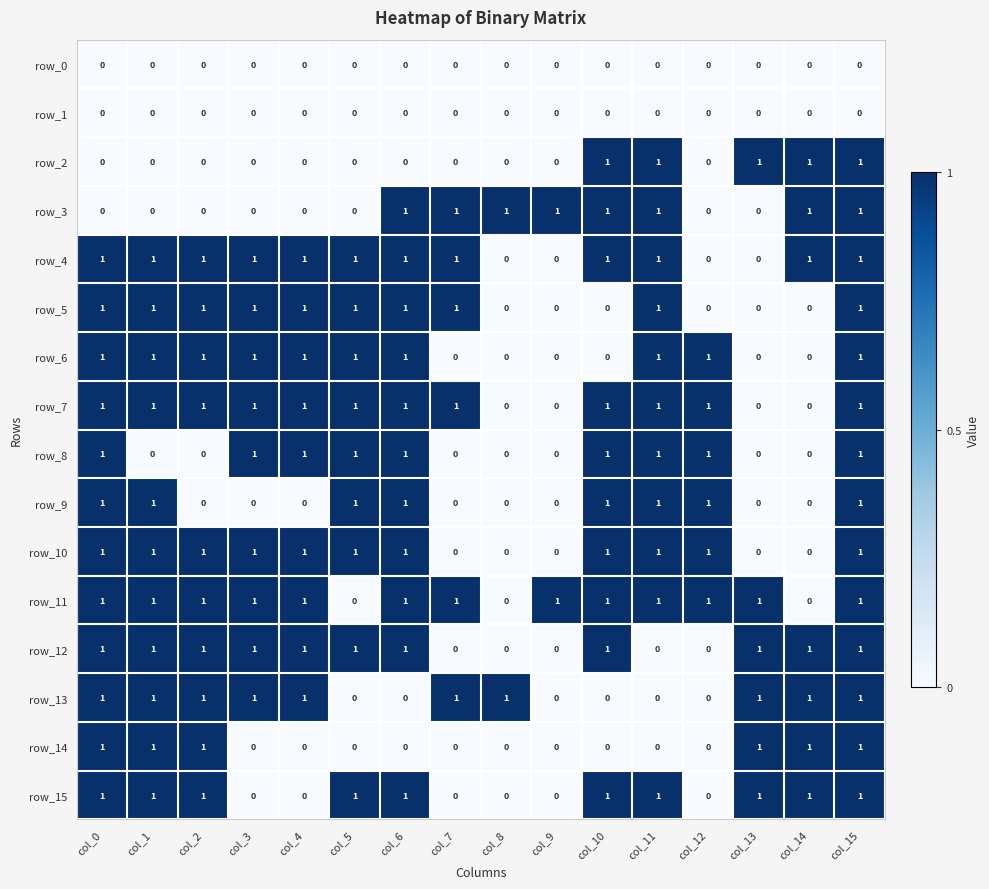

The row_9 series shows 1 at col_4. True or false?

False